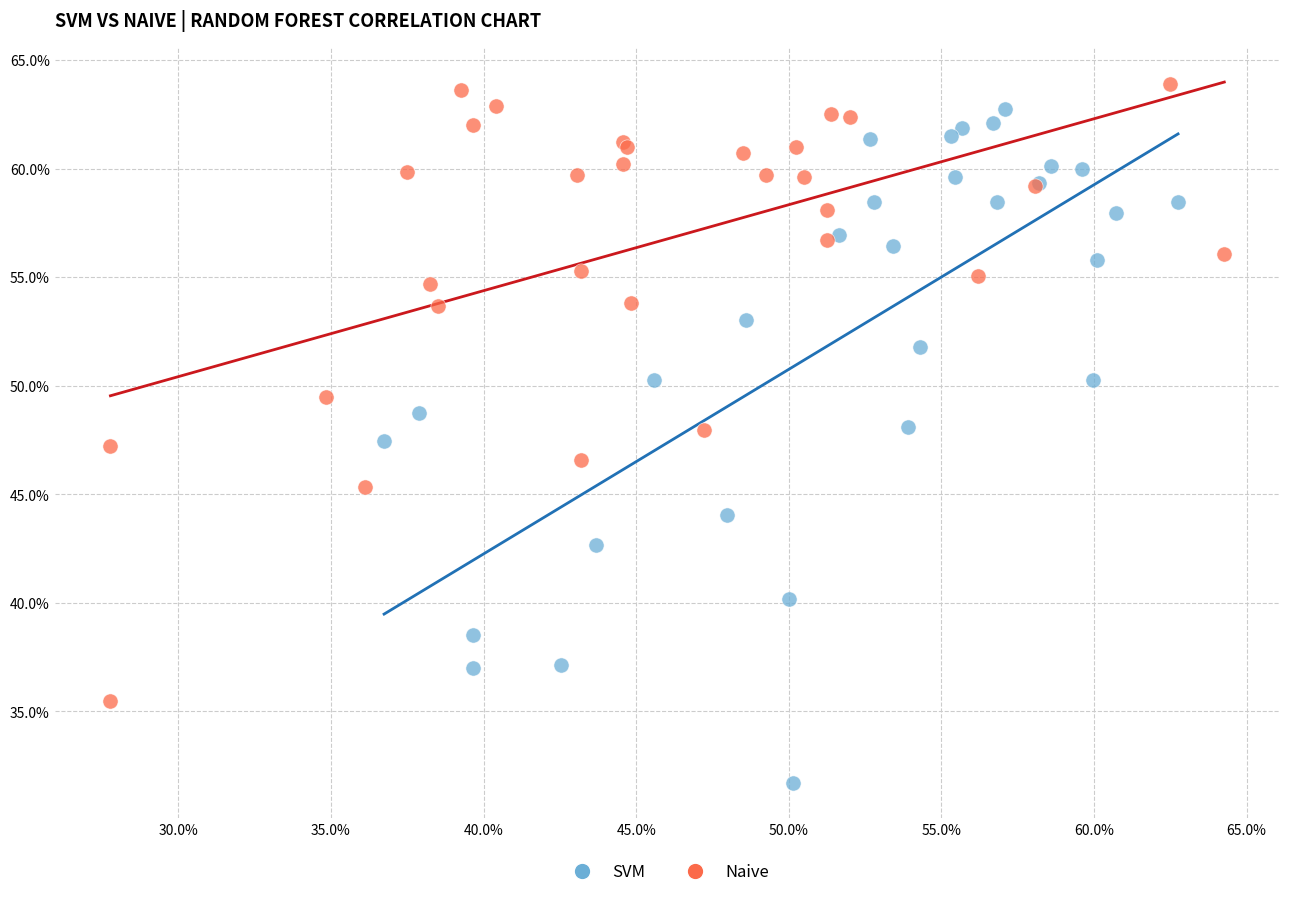

Which series contains the highest Y value?

Naive